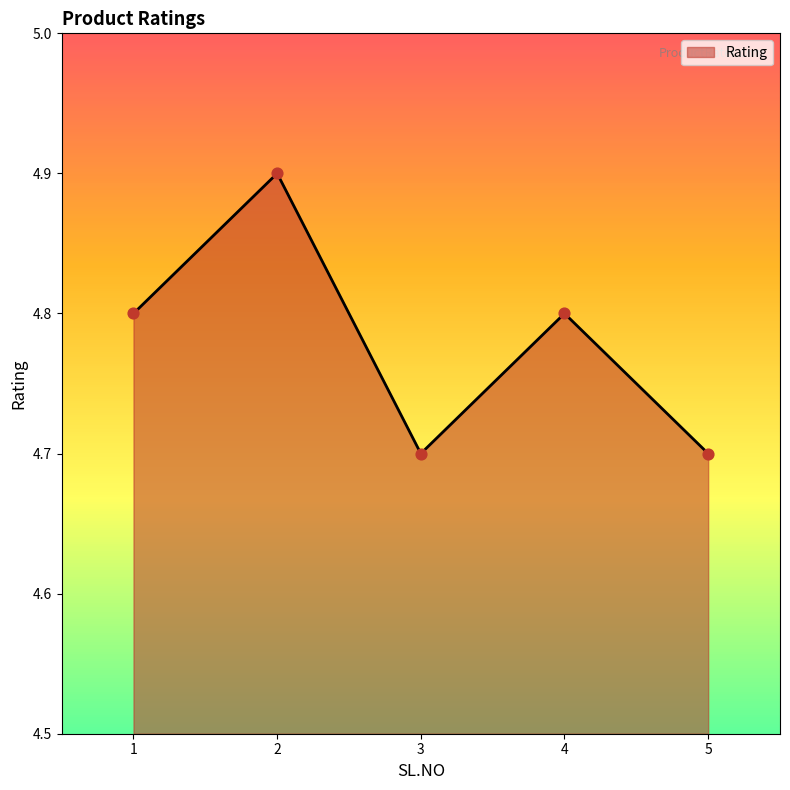

Approximately how many times larger is the value at 5 compared to 2?

1.0